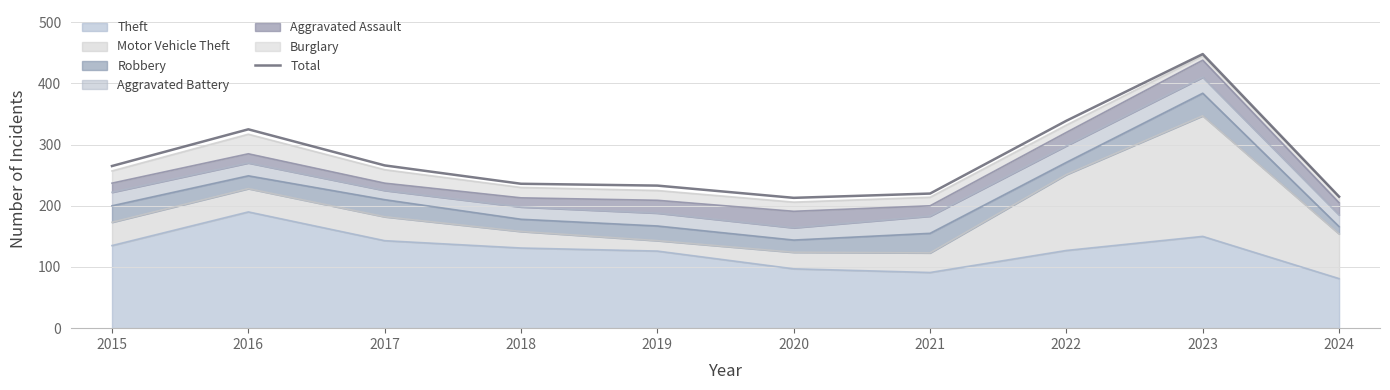

What is the value of the 1st point from the left?

265